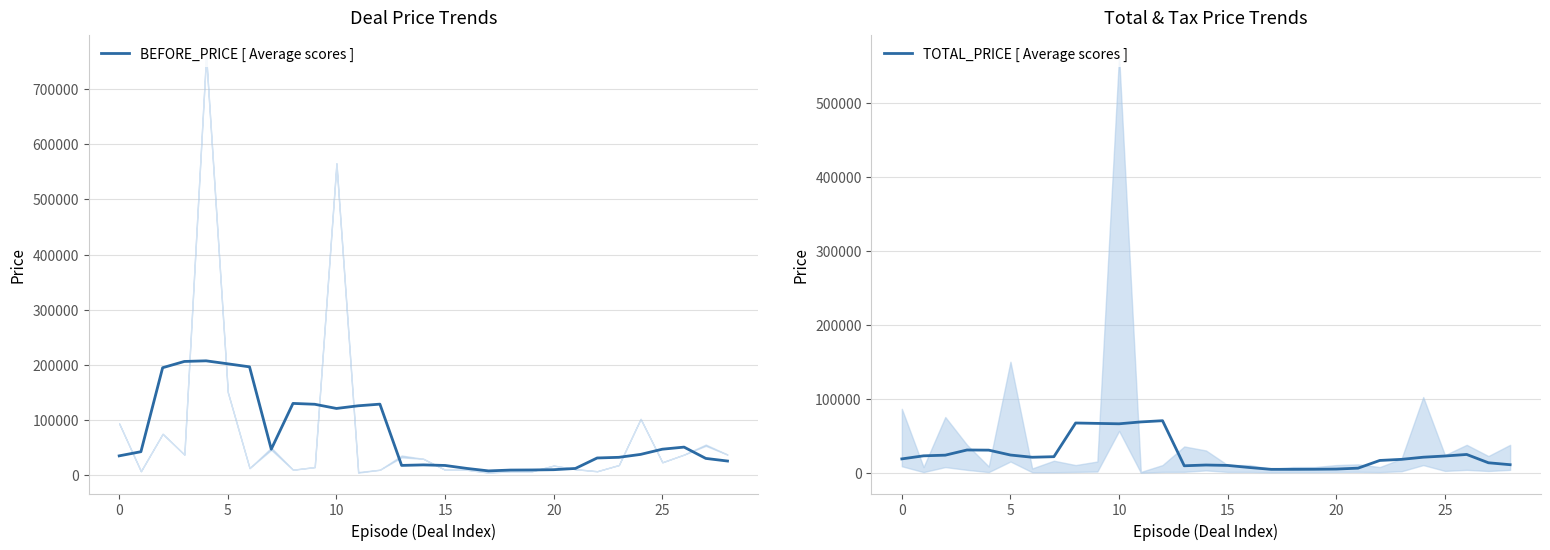

What are all the series names shown in the legend?

BEFORE_PRICE [ Average scores ], TOTAL_PRICE [ Average scores ]